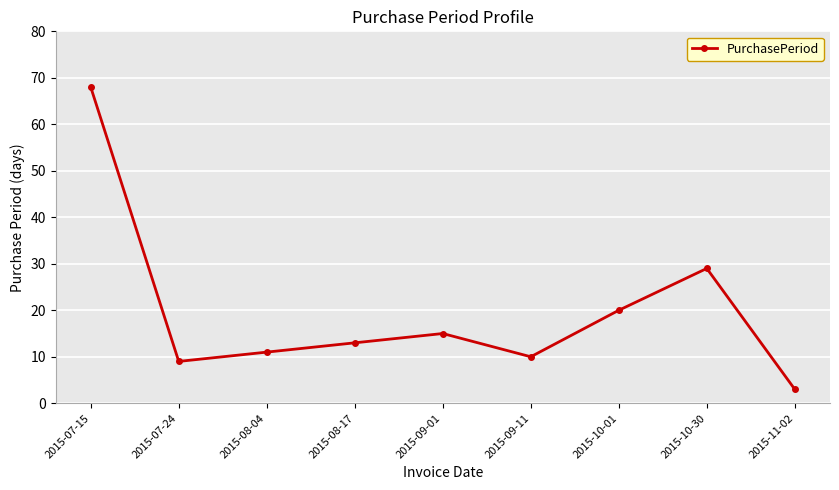

Is this an area chart (filled region under the line)?

No